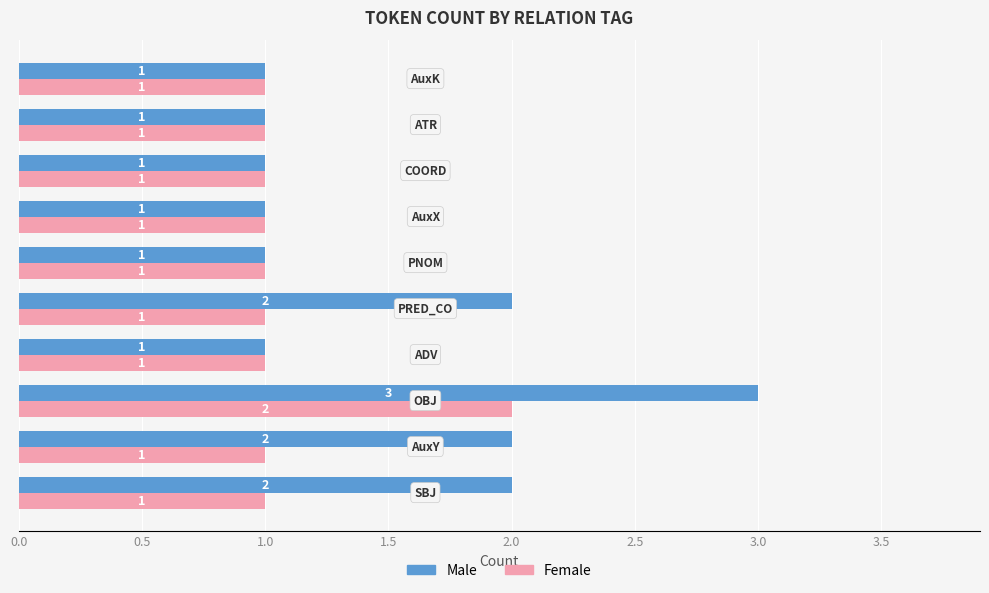

What is the greatest value displayed?

3